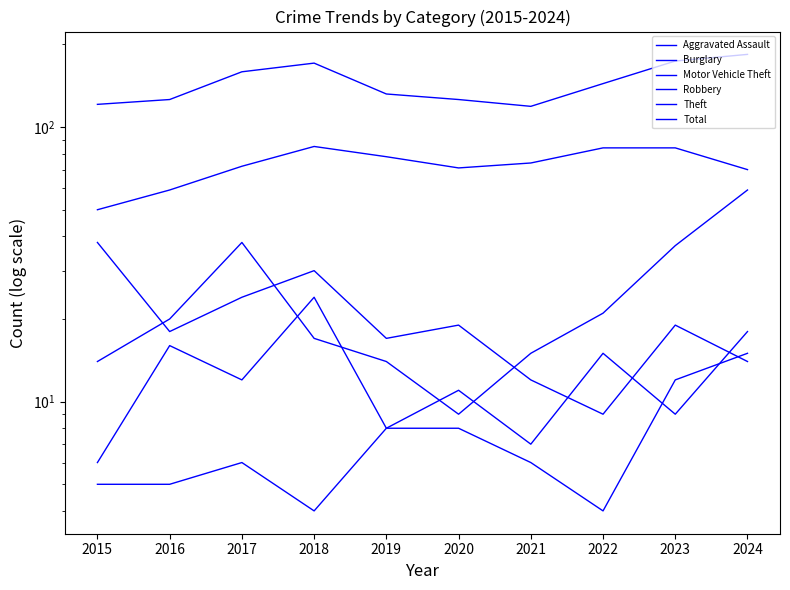

At which category does Total reach its first local peak?

2018